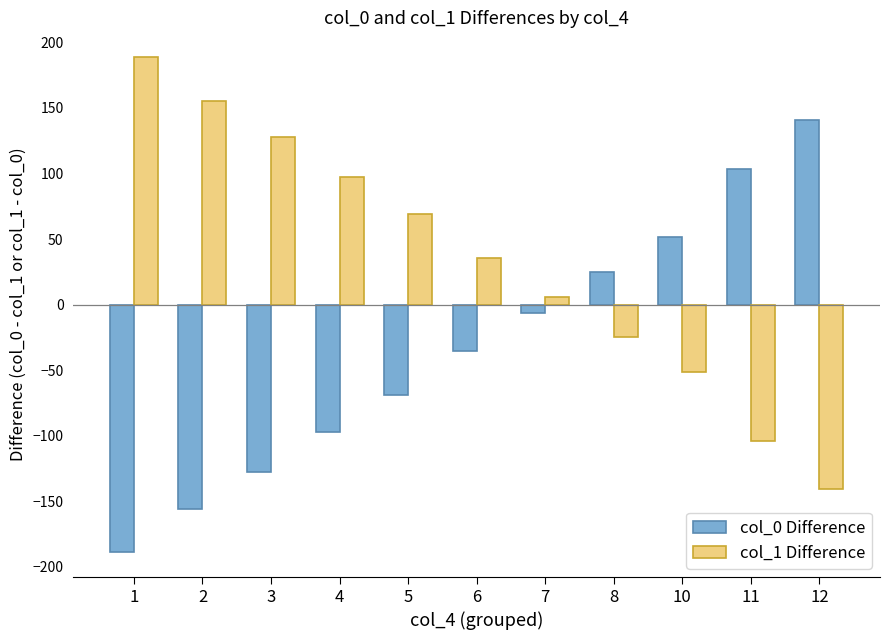

At how many categories does at least one series exceed 22?

10